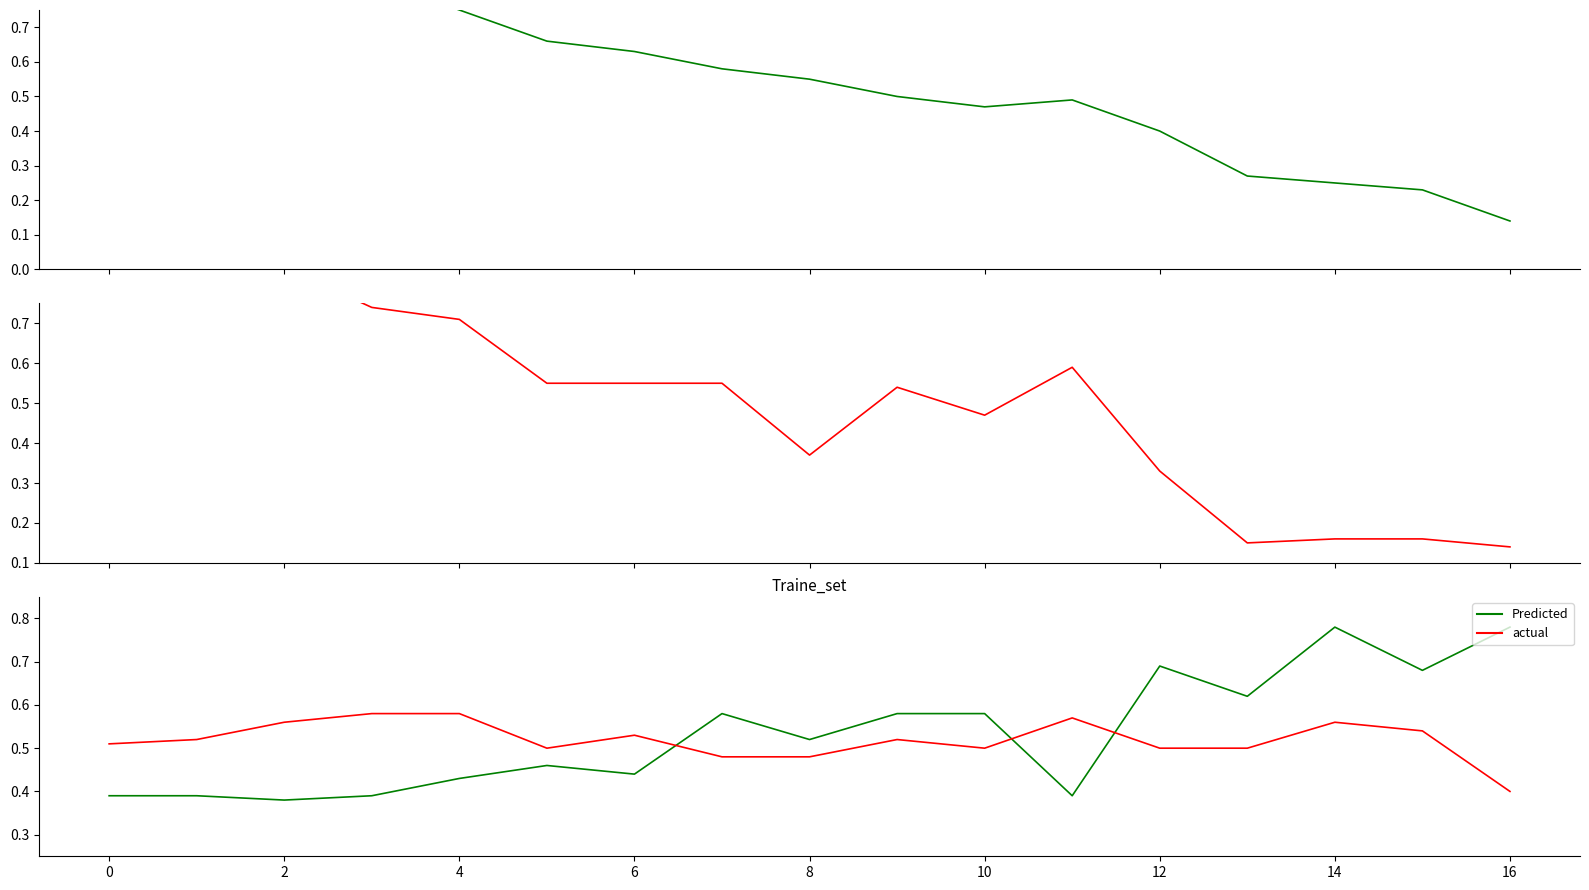

Reading left to right, what are all the values shown in this chart?

recall: 1.0	1.0	0.9	0.8	0.8	0.7	0.6	0.6	0.6	0.5	0.5	0.5	0.4	0.3	0.2	0.2	0.1
pf: 1.0	1.0	0.8	0.7	0.7	0.6	0.6	0.6	0.4	0.5	0.5	0.6	0.3	0.1	0.2	0.2	0.1
pci_20: 0.4	0.4	0.4	0.4	0.4	0.5	0.4	0.6	0.5	0.6	0.6	0.4	0.7	0.6	0.8	0.7	0.8
precision: 0.5	0.5	0.6	0.6	0.6	0.5	0.5	0.5	0.5	0.5	0.5	0.6	0.5	0.5	0.6	0.5	0.4